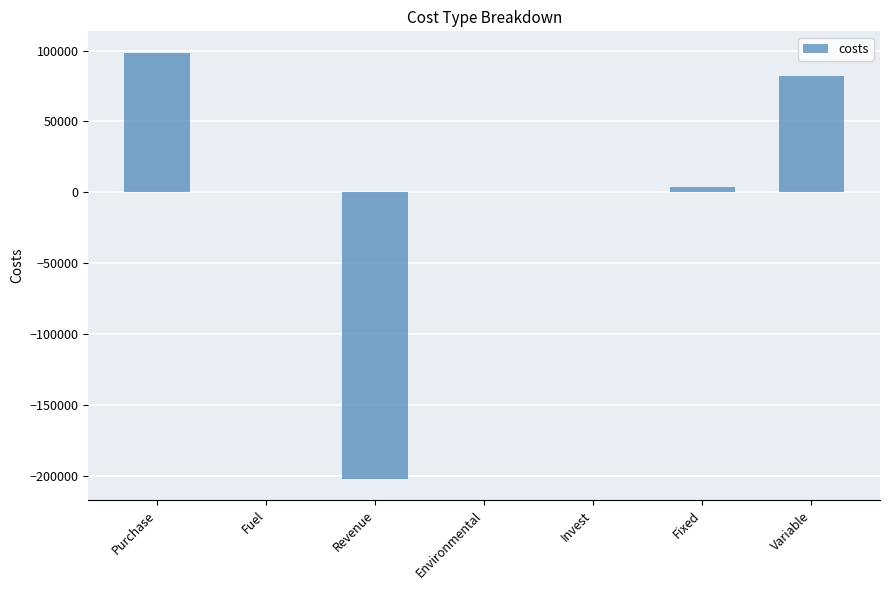

What is the greatest value displayed?

98550.4